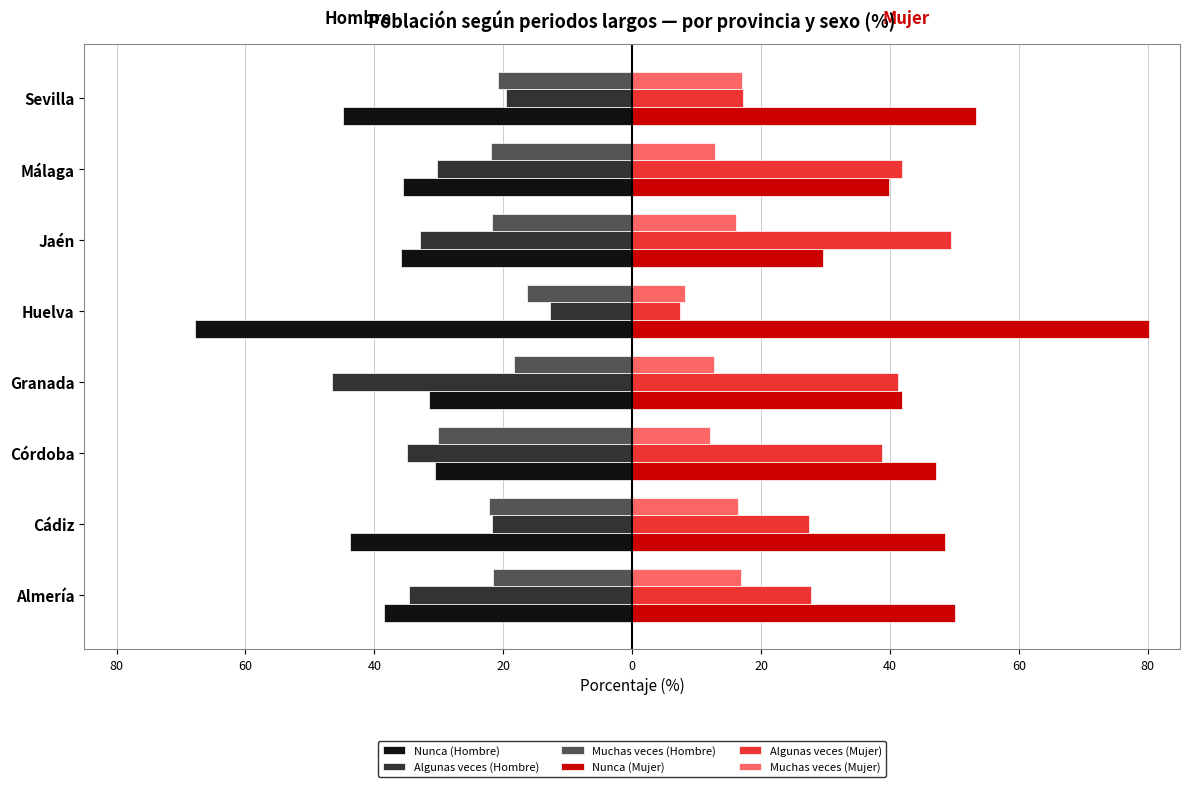

What are all the series names shown in the legend?

Nunca (Hombre), Algunas veces (Hombre), Muchas veces (Hombre), Nunca (Mujer), Algunas veces (Mujer), Muchas veces (Mujer)